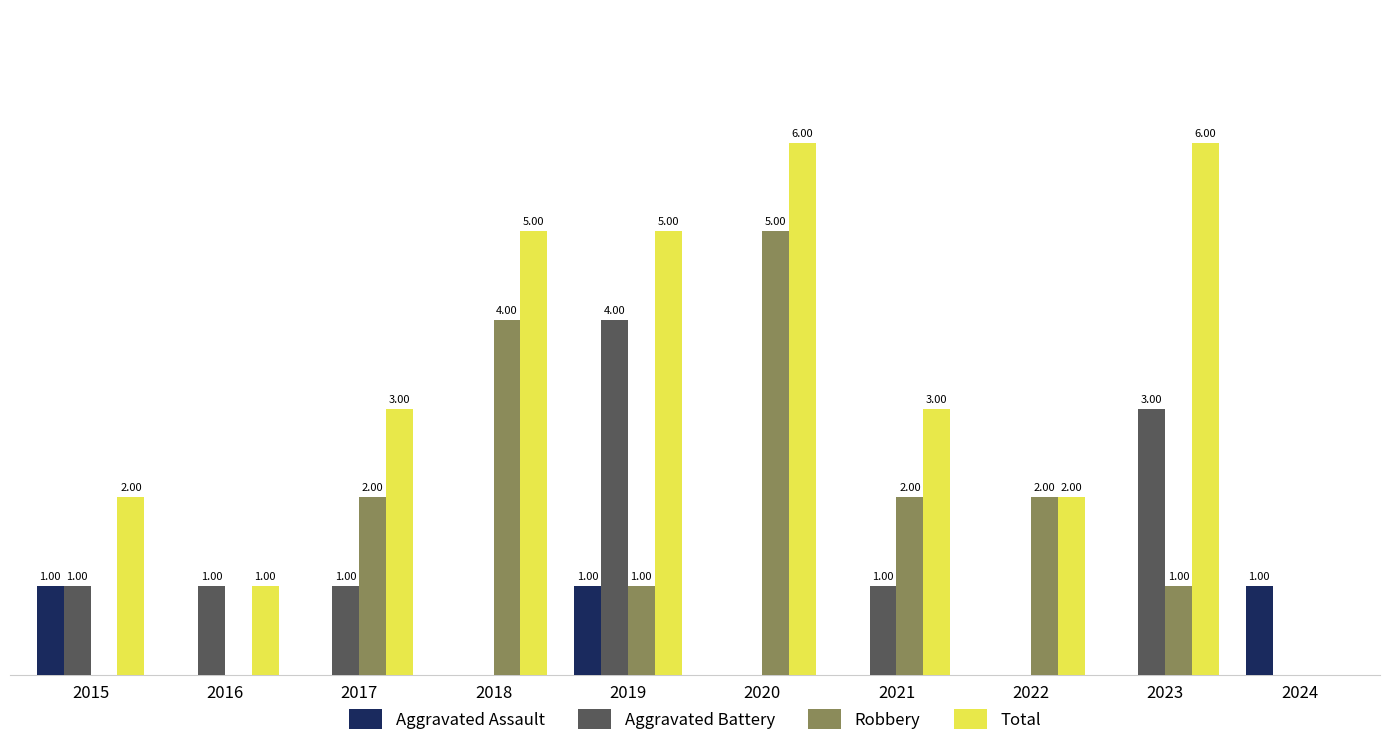

What are all the series names shown in the legend?

Aggravated Assault, Aggravated Battery, Robbery, Total